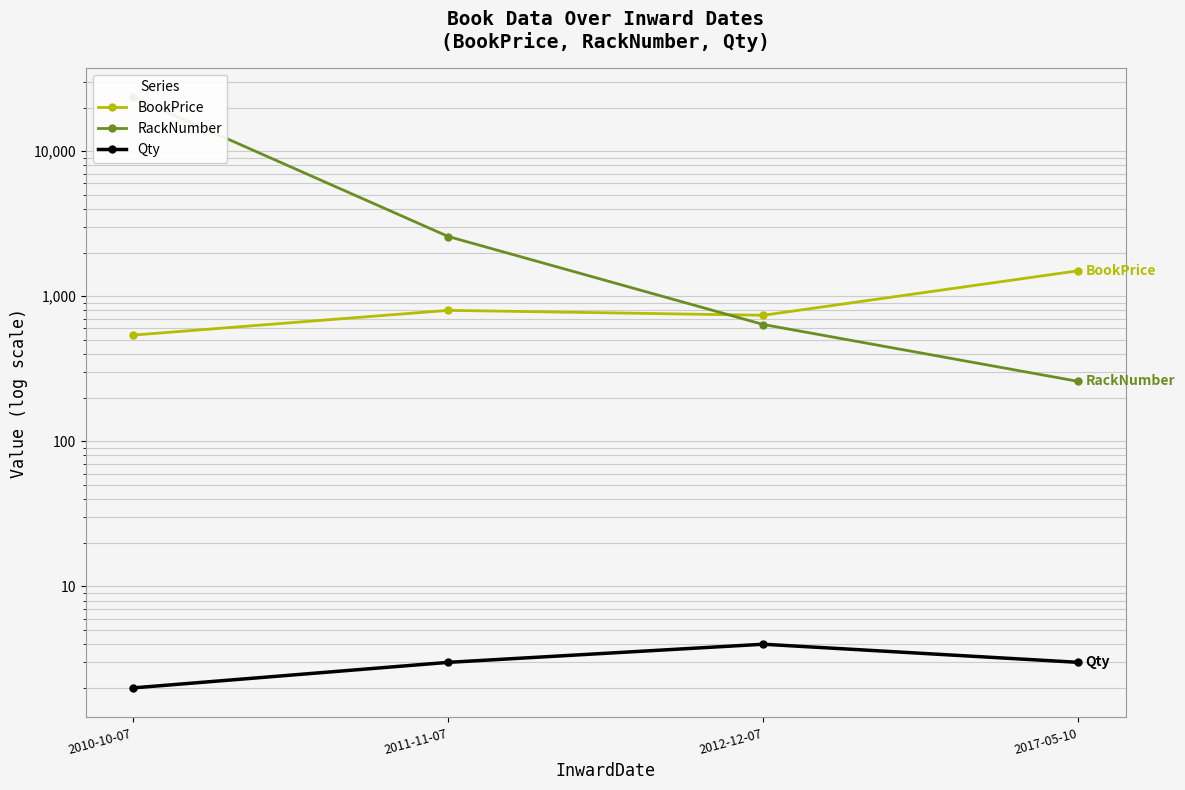

What is the sum of all BookPrice values?

3580